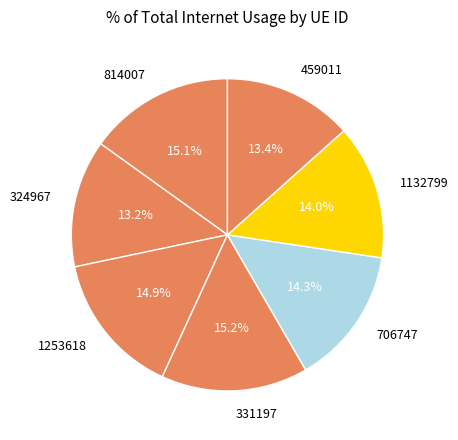

To the nearest percent, what percentage of the pie is 1253618?

15%